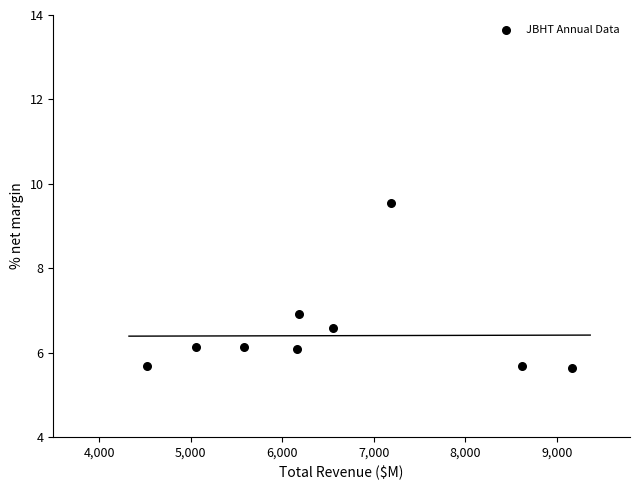

What is the average X value?

6560.5